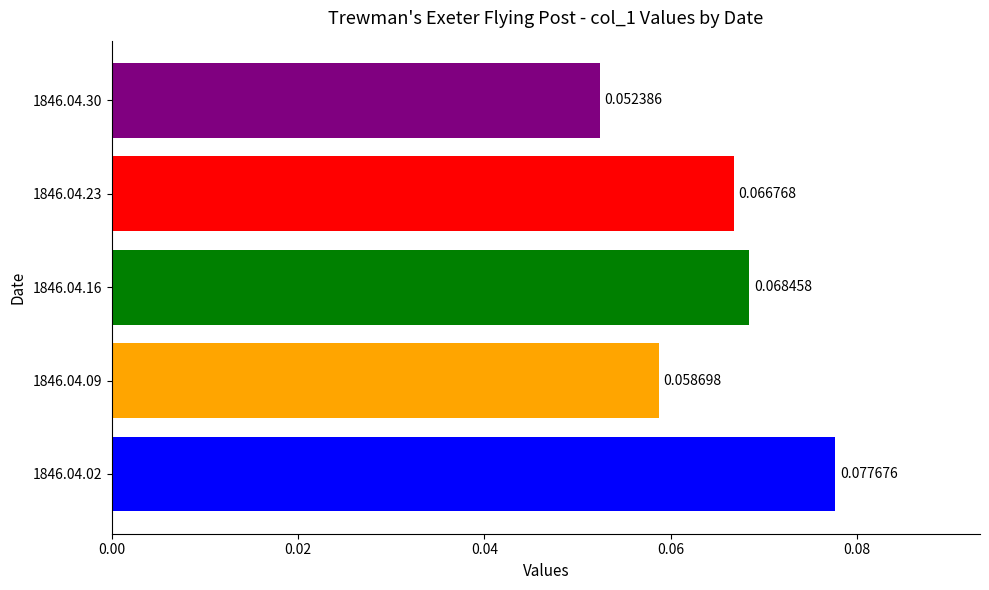

List the labels in order of value, largest first.

1846.04.02, 1846.04.16, 1846.04.23, 1846.04.09, 1846.04.30